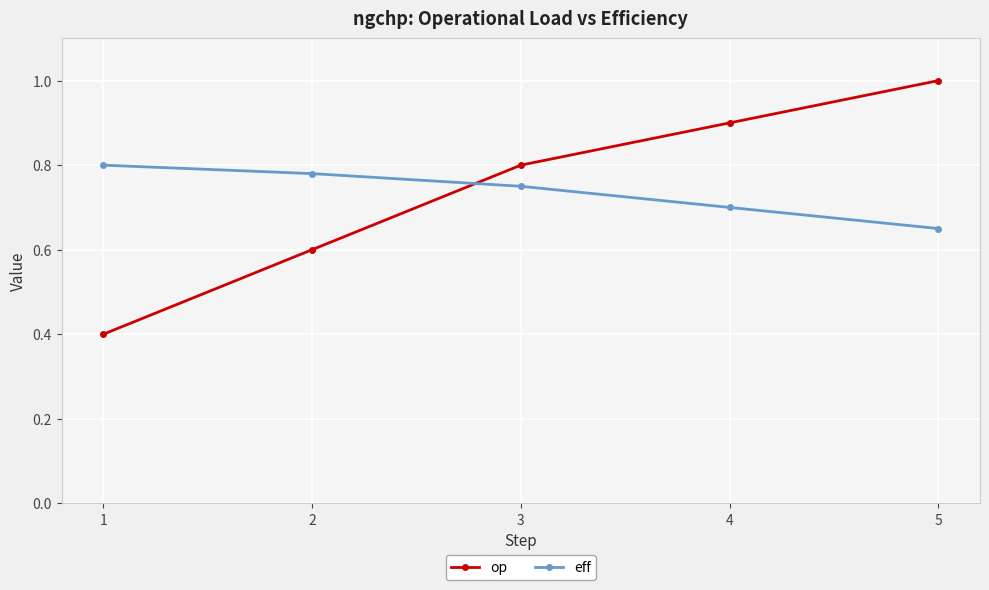

Between which two adjacent categories do op and eff first intersect?

2 and 3